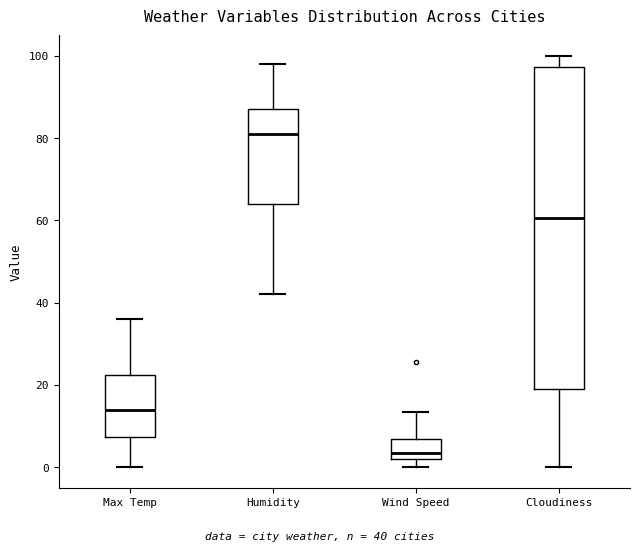

Reading left to right, read every box against the y-axis: the position of its median line, the range the box covers, and the ends of its whiskers. The values are not printed on the chart, so give them approximately, as read against the axis.

Max Temp: median 14, box 8 to 22, whiskers 0 to 36
Humidity: median 82, box 64 to 88, whiskers 42 to 98
Wind Speed: median 4, box 2 to 6, whiskers 0 to 14
Cloudiness: median 60, box 20 to 98, whiskers 0 to 100